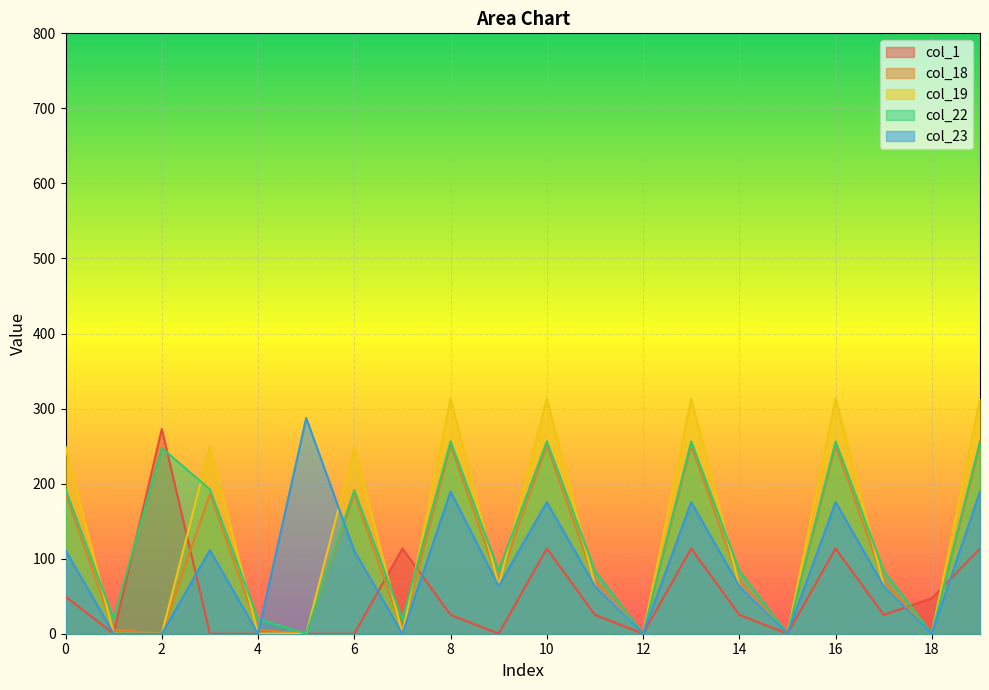

How many lines are shown in the chart?

5